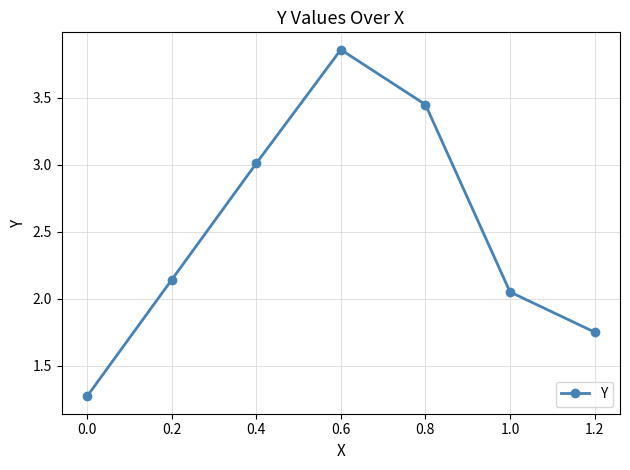

What is the average value?

2.5